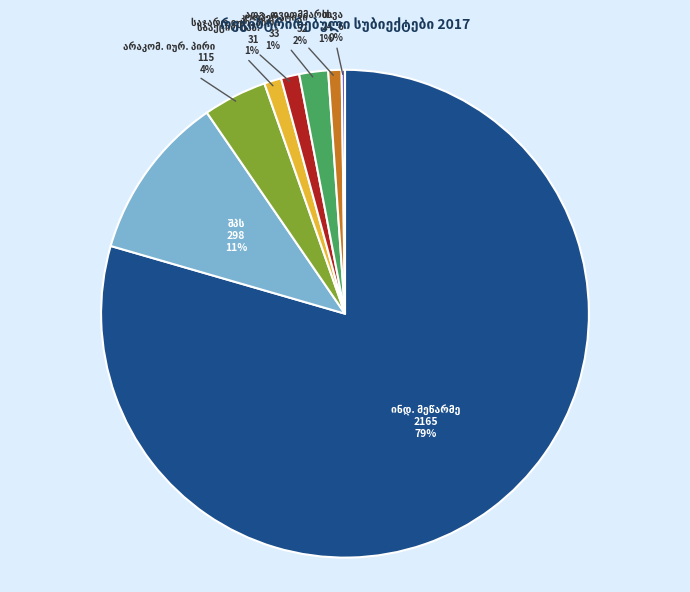

Does any single category account for the majority?

Yes